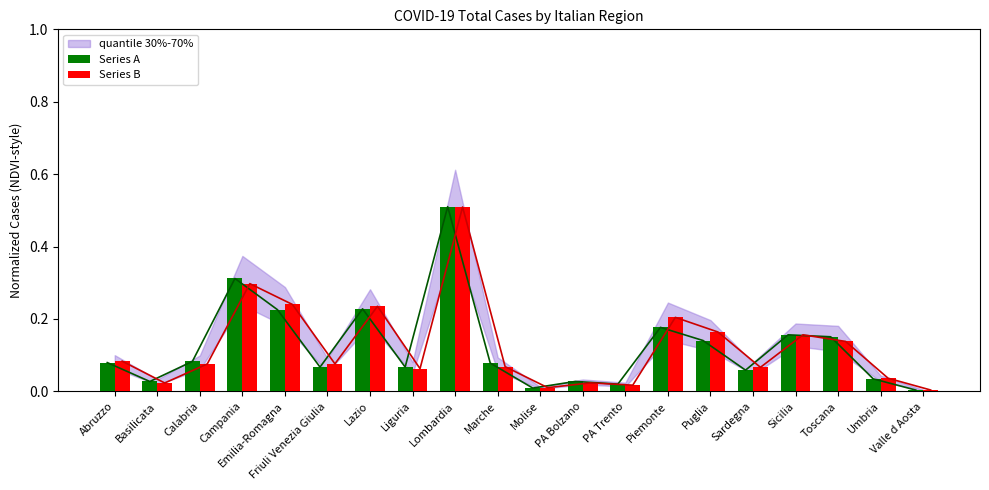

Reading left to right, extract all data points from this chart.

Series A: Abruzzo=0.1	Basilicata=0.0	Calabria=0.1	Campania=0.3	Emilia-Romagna=0.2	Friuli Venezia Giulia=0.1	Lazio=0.2	Liguria=0.1	Lombardia=0.5	Marche=0.1	Molise=0.0	PA Bolzano=0.0	PA Trento=0.0	Piemonte=0.2	Puglia=0.1	Sardegna=0.1	Sicilia=0.2	Toscana=0.2	Umbria=0.0	Valle d Aosta=0.0
Series B: Abruzzo=0.1	Basilicata=0.0	Calabria=0.1	Campania=0.3	Emilia-Romagna=0.2	Friuli Venezia Giulia=0.1	Lazio=0.2	Liguria=0.1	Lombardia=0.5	Marche=0.1	Molise=0.0	PA Bolzano=0.0	PA Trento=0.0	Piemonte=0.2	Puglia=0.2	Sardegna=0.1	Sicilia=0.2	Toscana=0.1	Umbria=0.0	Valle d Aosta=0.0